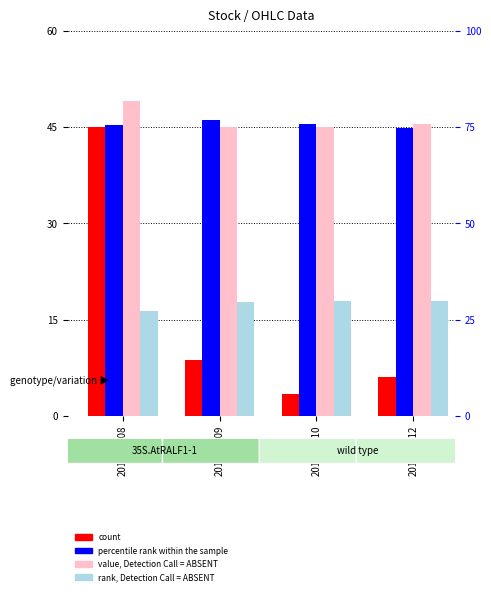

What is the maximum value for percentile rank within the sample?

46.1